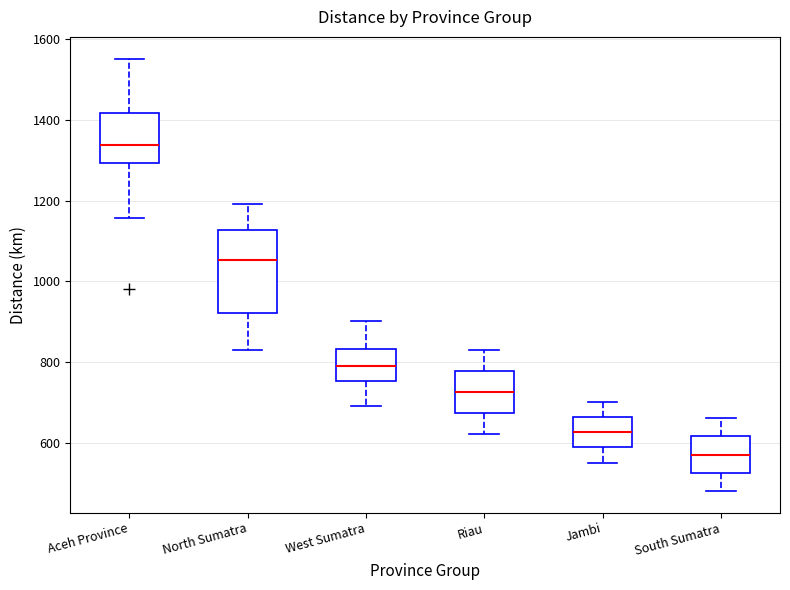

Which box's median line is the lowest?

South Sumatra